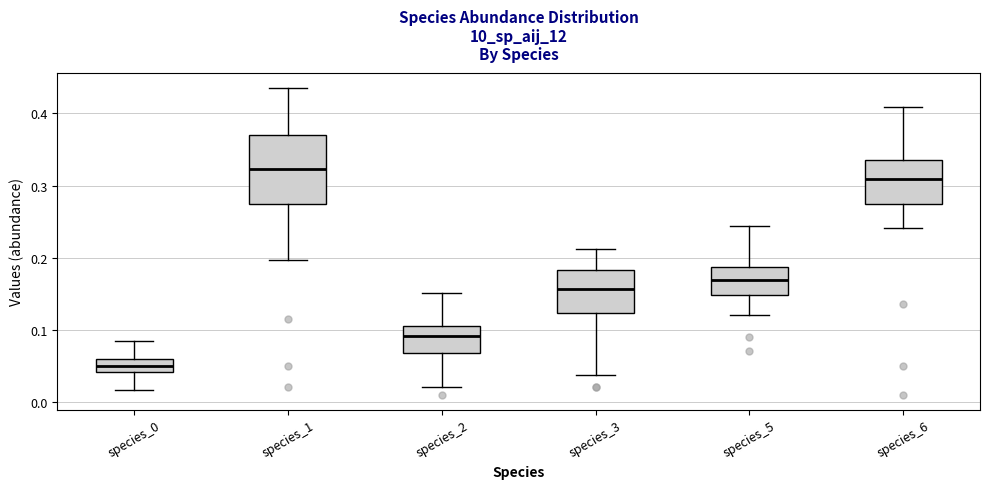

Where does the upper whisker of the box for species_6 end on the y-axis? The values are not printed on the chart, so give them approximately, as read against the axis.

0.41